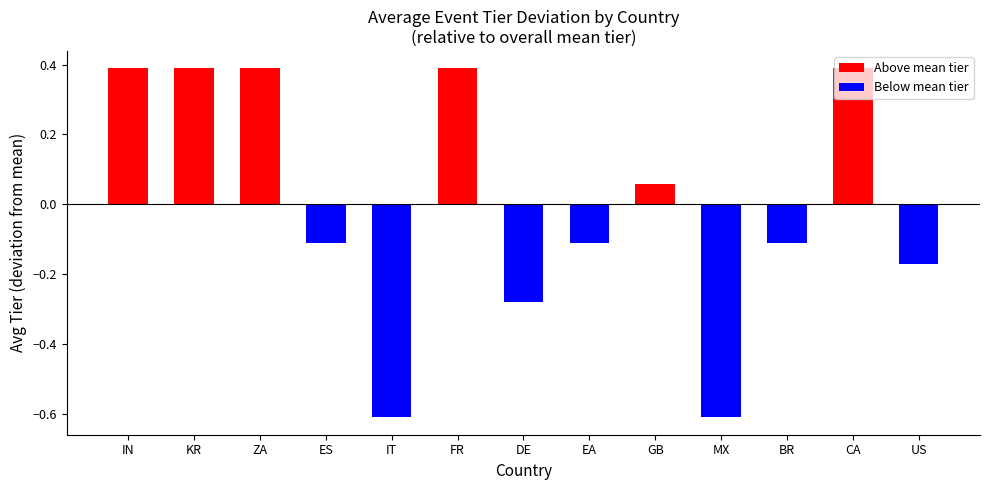

What is the approximate value at IT?

-0.6